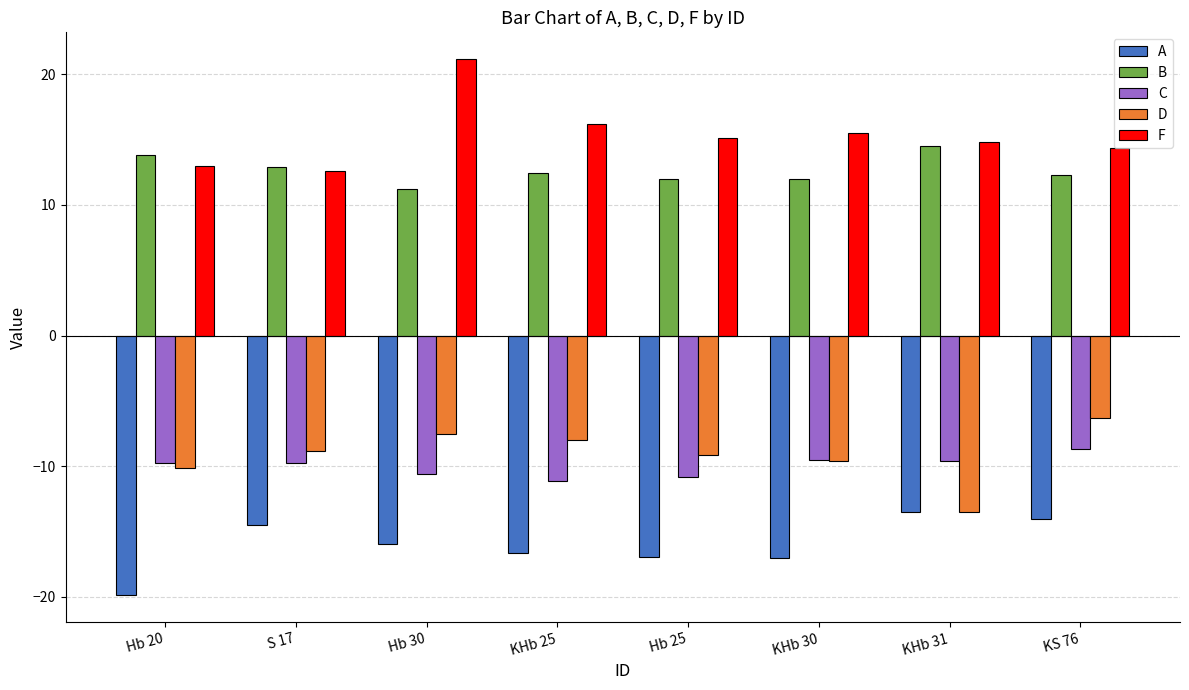

At how many categories does at least one series exceed 18?

1